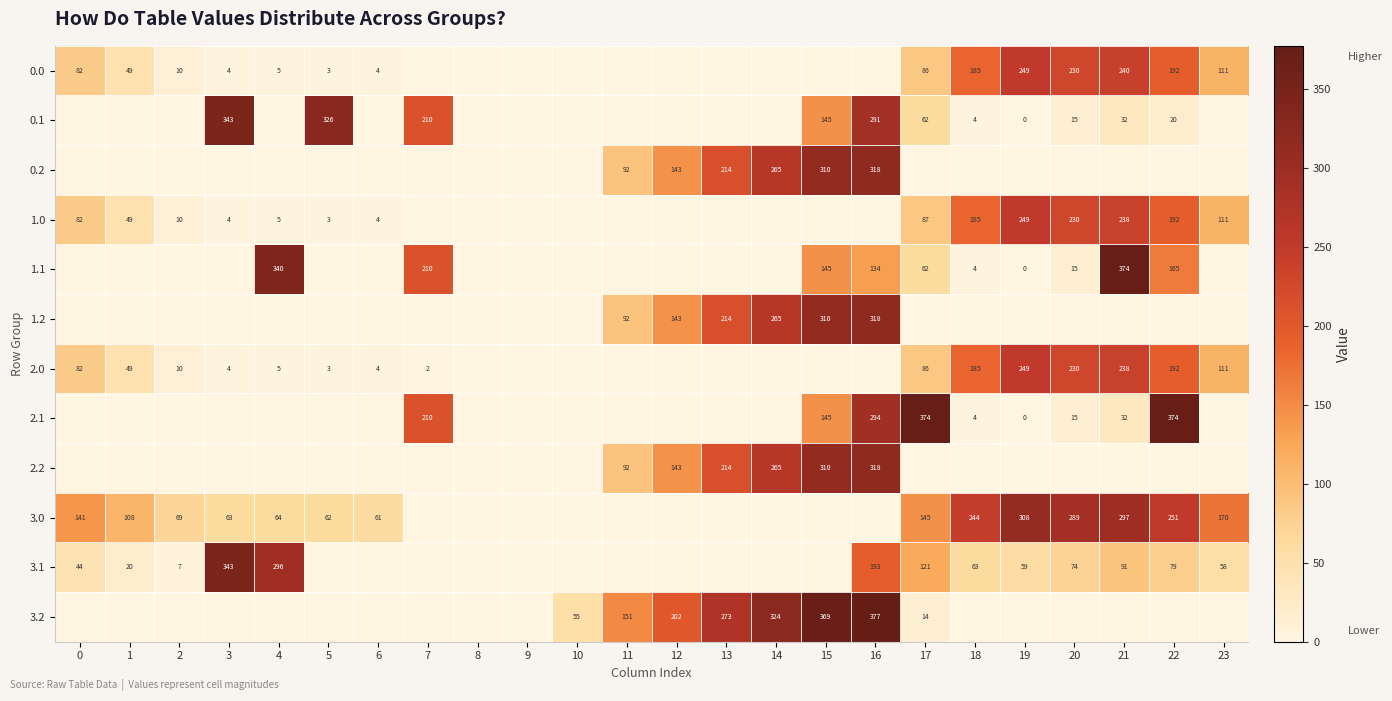

The value of 1.2 at 16 is 318. True or false?

True